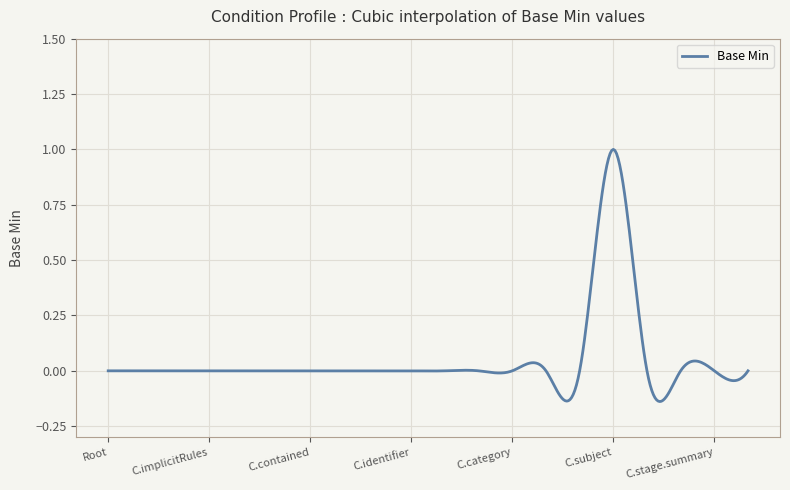

Is this an area chart (filled region under the line)?

No